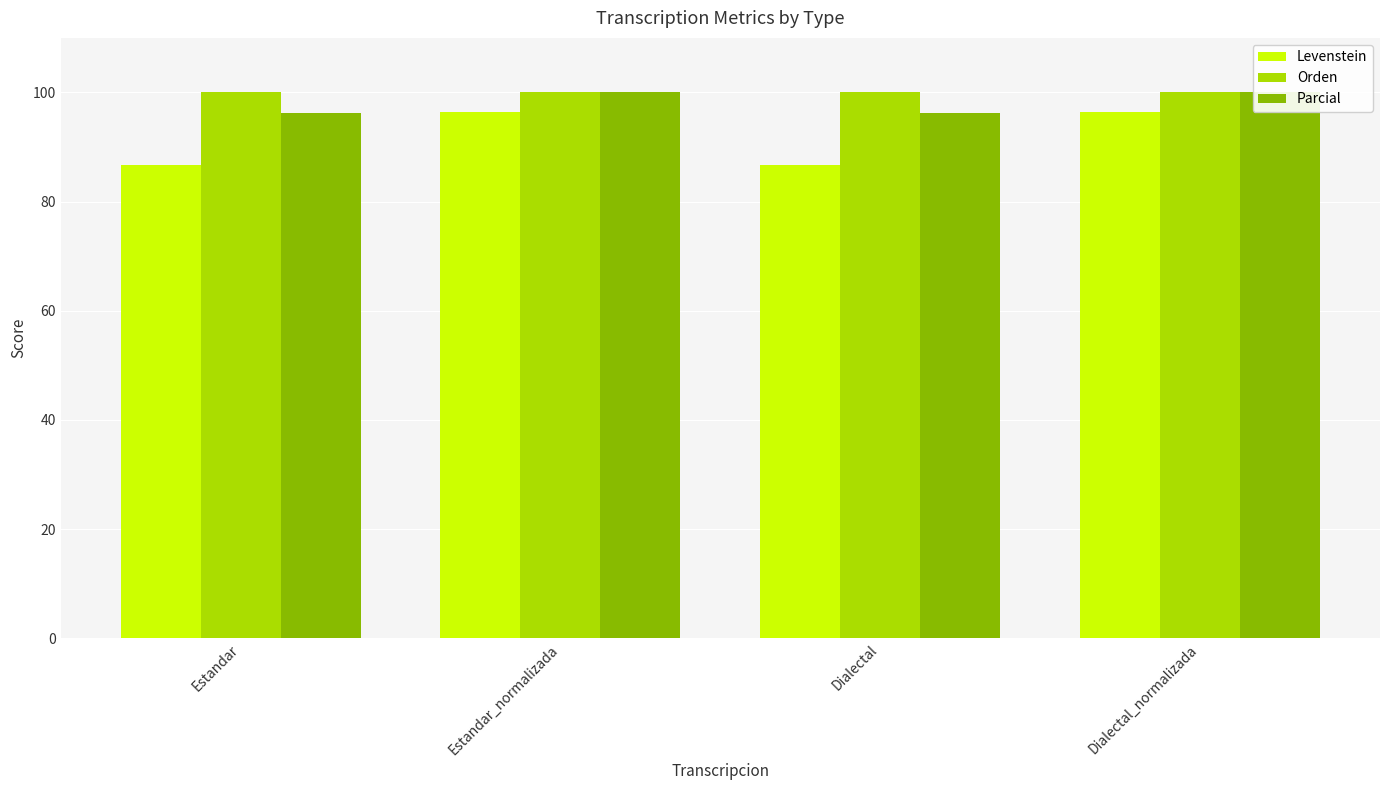

Between Estandar and Dialectal_normalizada, which is larger?

Dialectal_normalizada